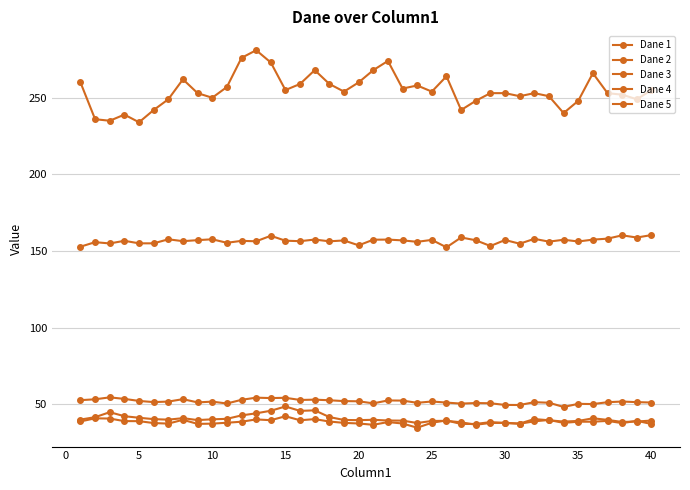

How many series are shown in this chart?

5